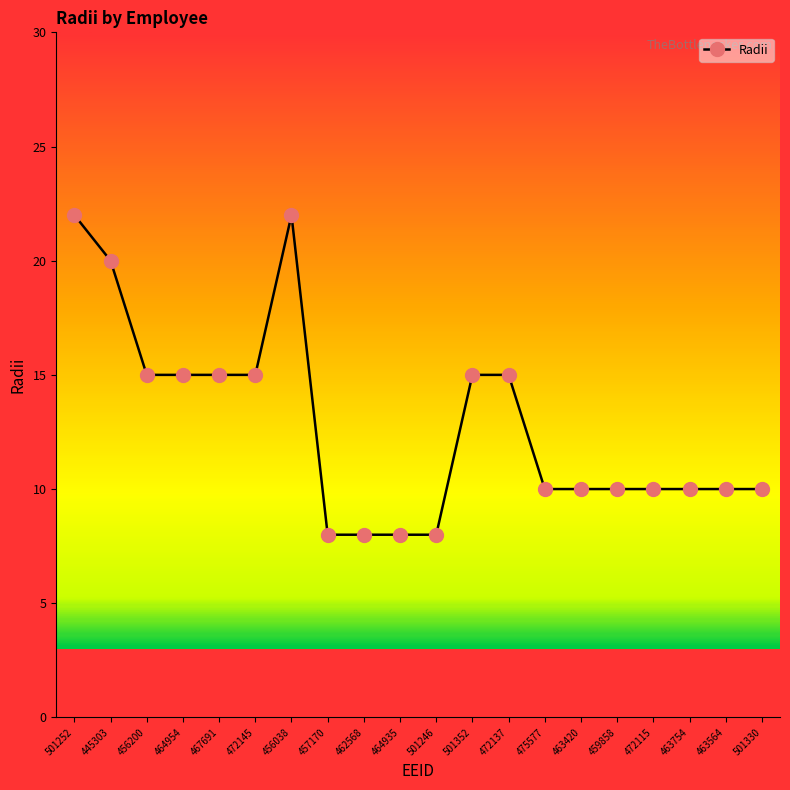

What is the approximate value at 463420?

10